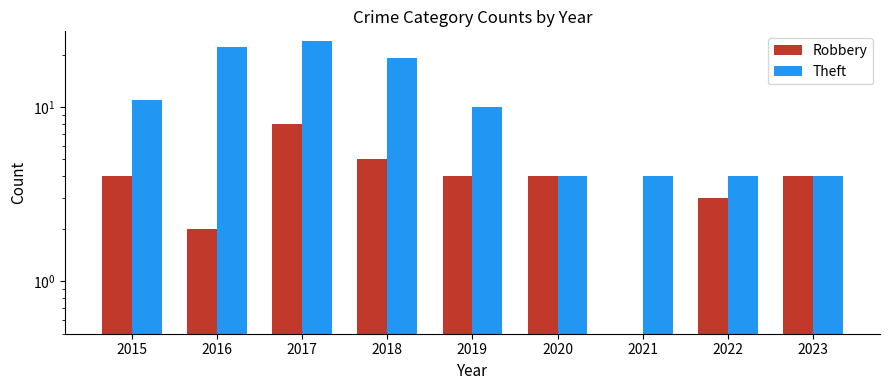

Which series has the widest spread of values?

Theft